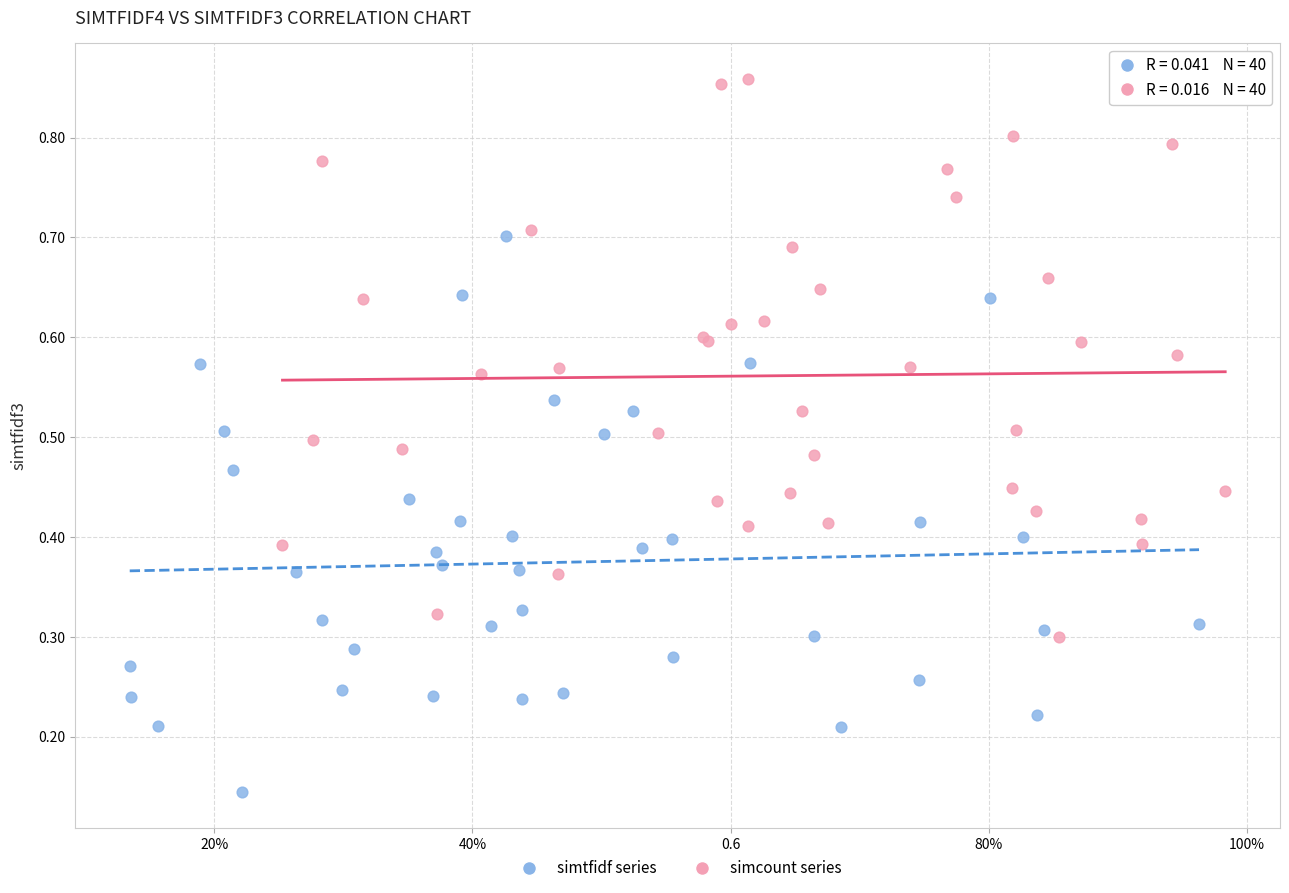

Which series contains the lowest Y value?

simtfidf series